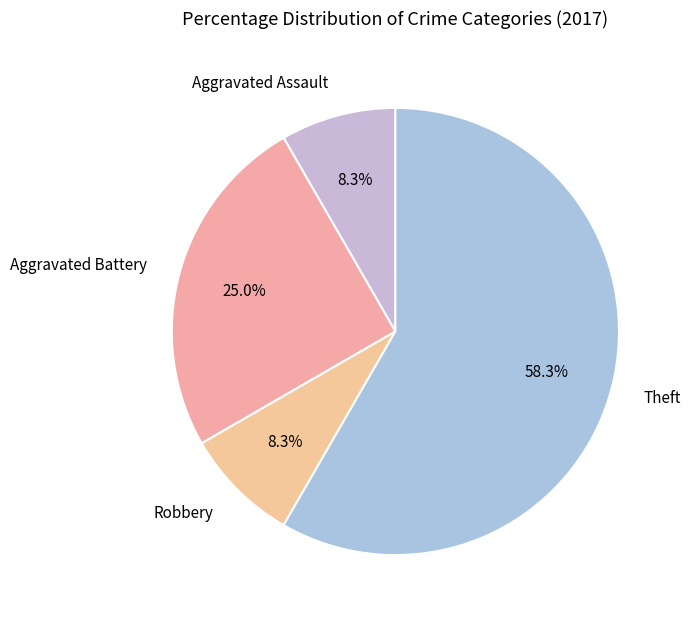

Count the number of slices in the pie.

4